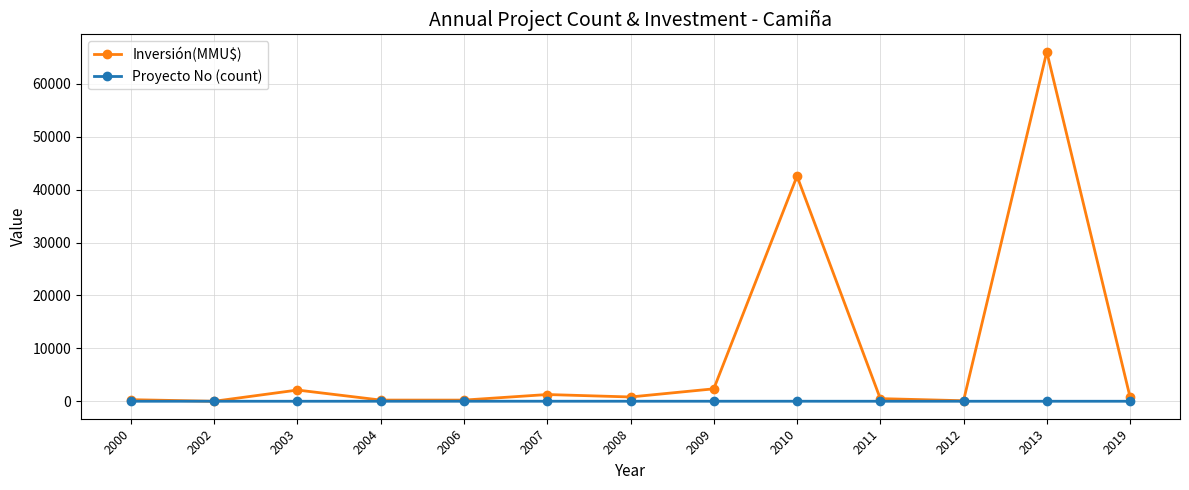

At which label does Inversión(MMU$) first exceed 800?

2003